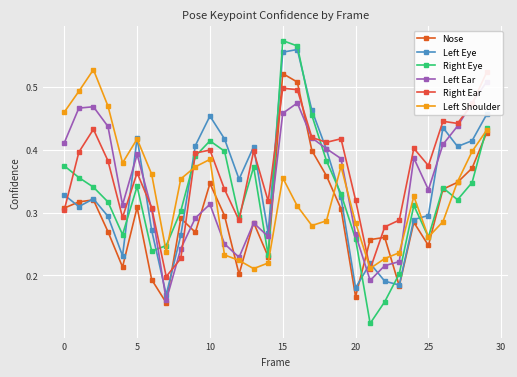

After their last crossing, which series has the higher values: Right Ear or Left Eye?

Right Ear